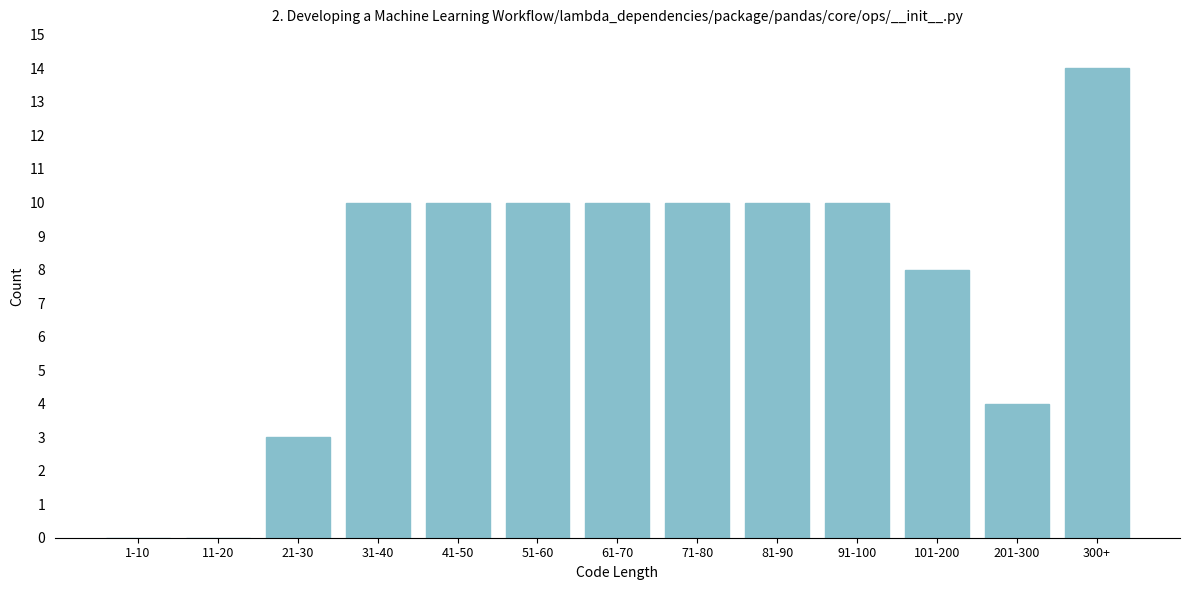

Reading left to right, extract all data points from this chart.

1-10=0	11-20=0	21-30=3	31-40=10	41-50=10	51-60=10	61-70=10	71-80=10	81-90=10	91-100=10	101-200=8	201-300=4	300+=14